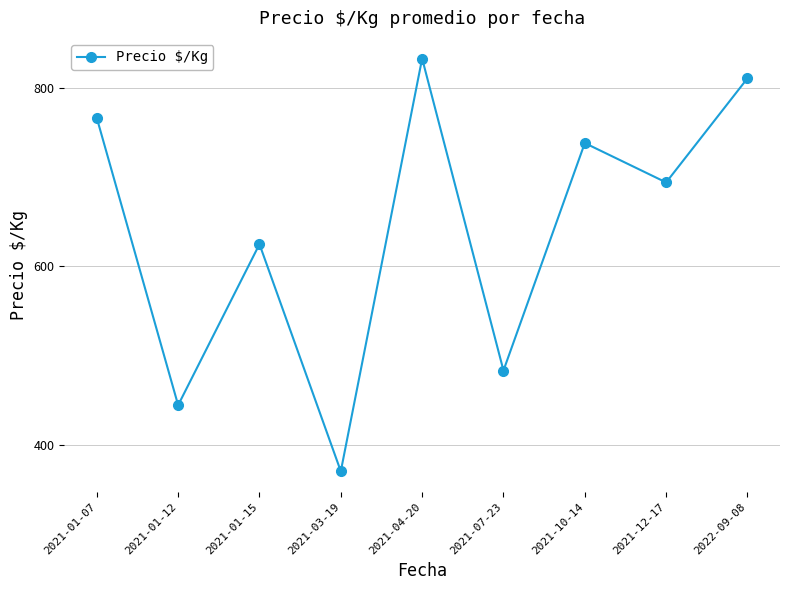

At which label does the data first exceed 694?

2021-01-07